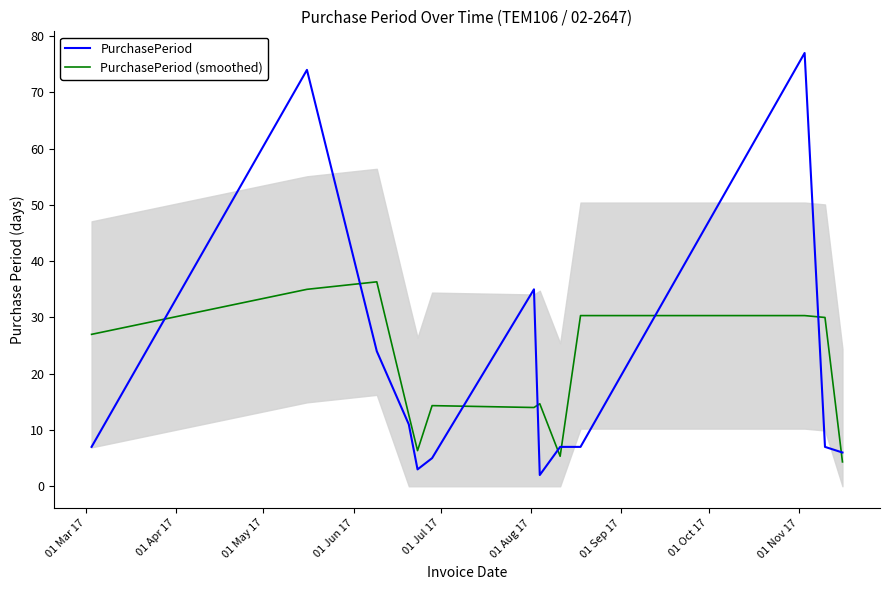

Where does the PurchasePeriod (smoothed) series first go above 14?

01 Mar 17